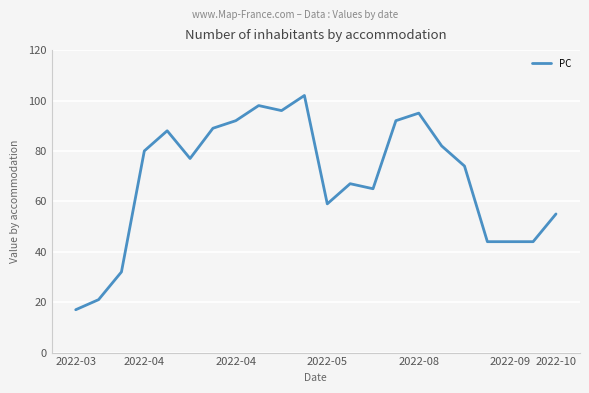

What is the difference between the maximum and minimum values?

85